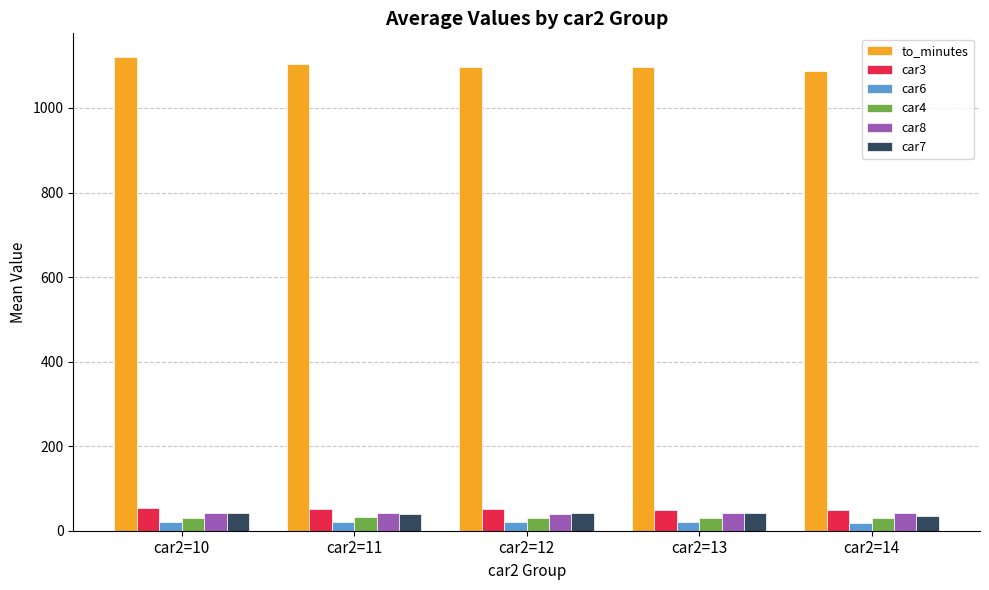

At how many categories does at least one series exceed 304?

5